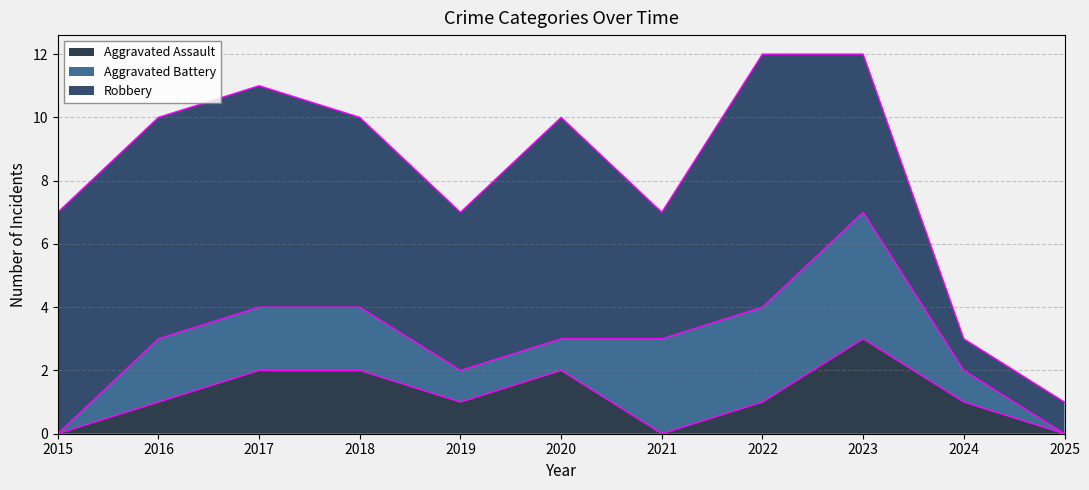

True or false: Aggravated Battery and Robbery intersect in this chart.

False